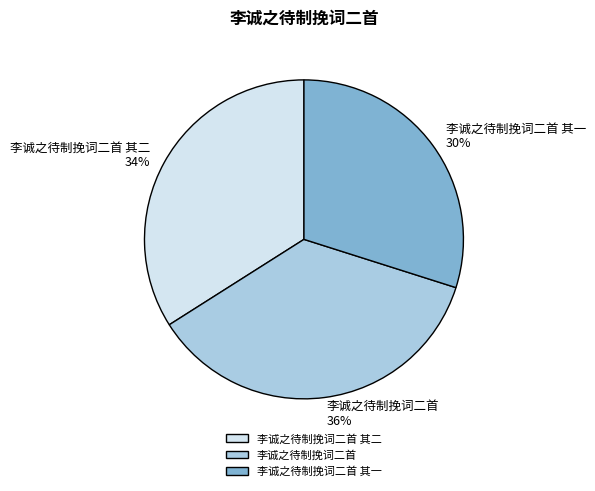

To the nearest percent, what is the difference between the 李诚之待制挽词二首 其二 and 李诚之待制挽词二首 其一 slice percentages?

4%